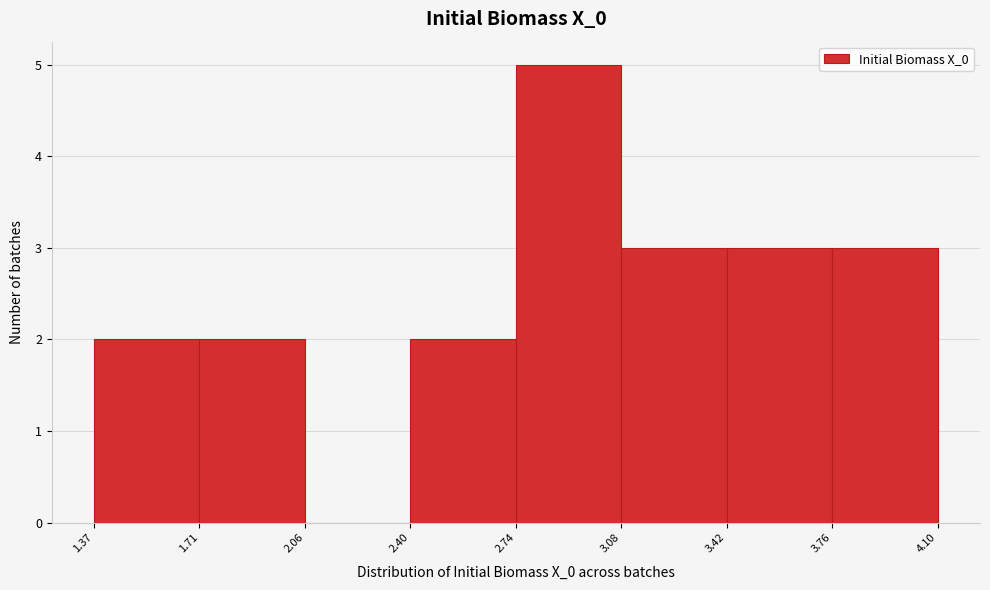

Reading left to right, transcribe this chart: for each bar, give the range it covers on the x-axis and its height. The values are not printed on the chart, so give them approximately, as read against the axis.

1.37 to 1.71: 2
1.71 to 2.06: 2
2.06 to 2.40: 0
2.40 to 2.74: 2
2.74 to 3.08: 5
3.08 to 3.42: 3
3.42 to 3.76: 3
3.76 to 4.10: 3